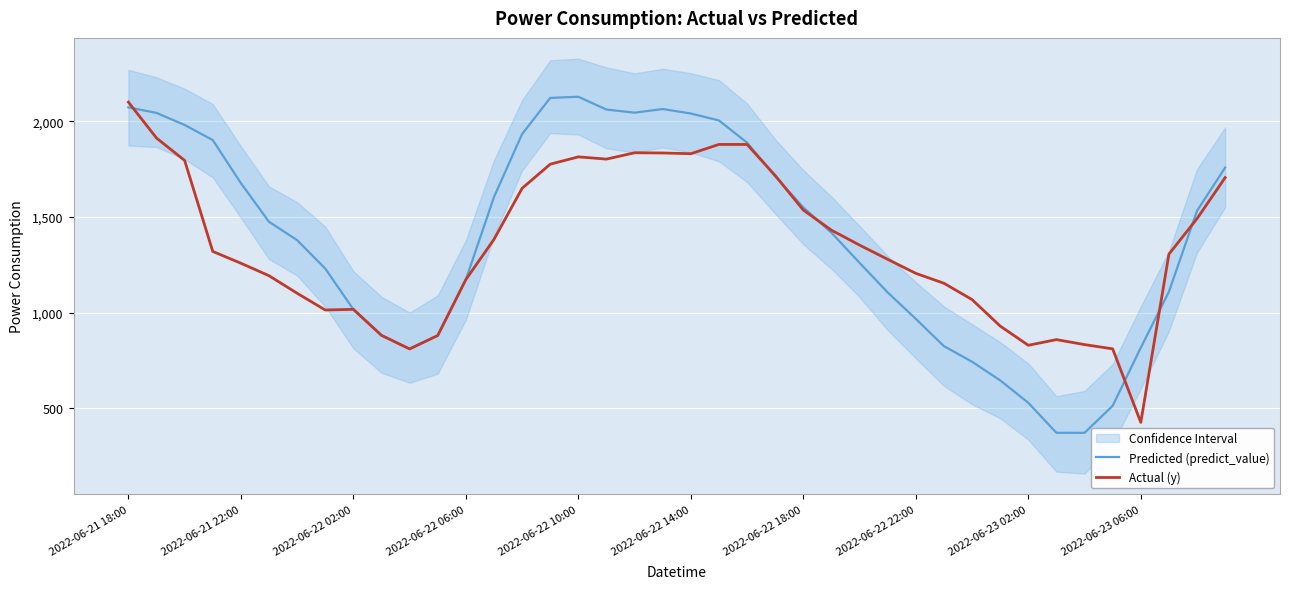

In Actual (y), how many points are higher than both neighbors (excluding endpoints)?

5